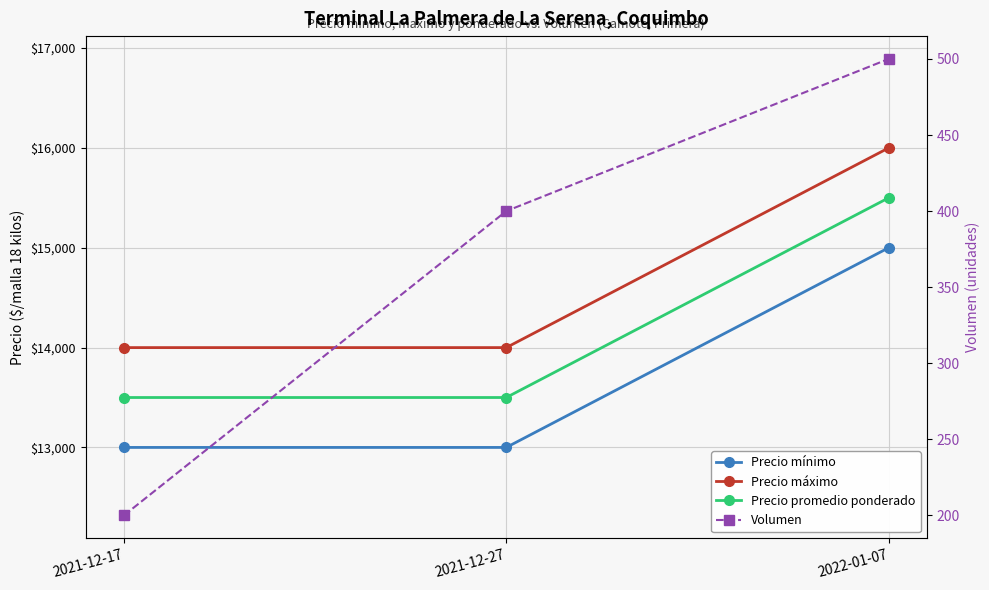

At which category is the sum across all series the highest?

2022-01-07